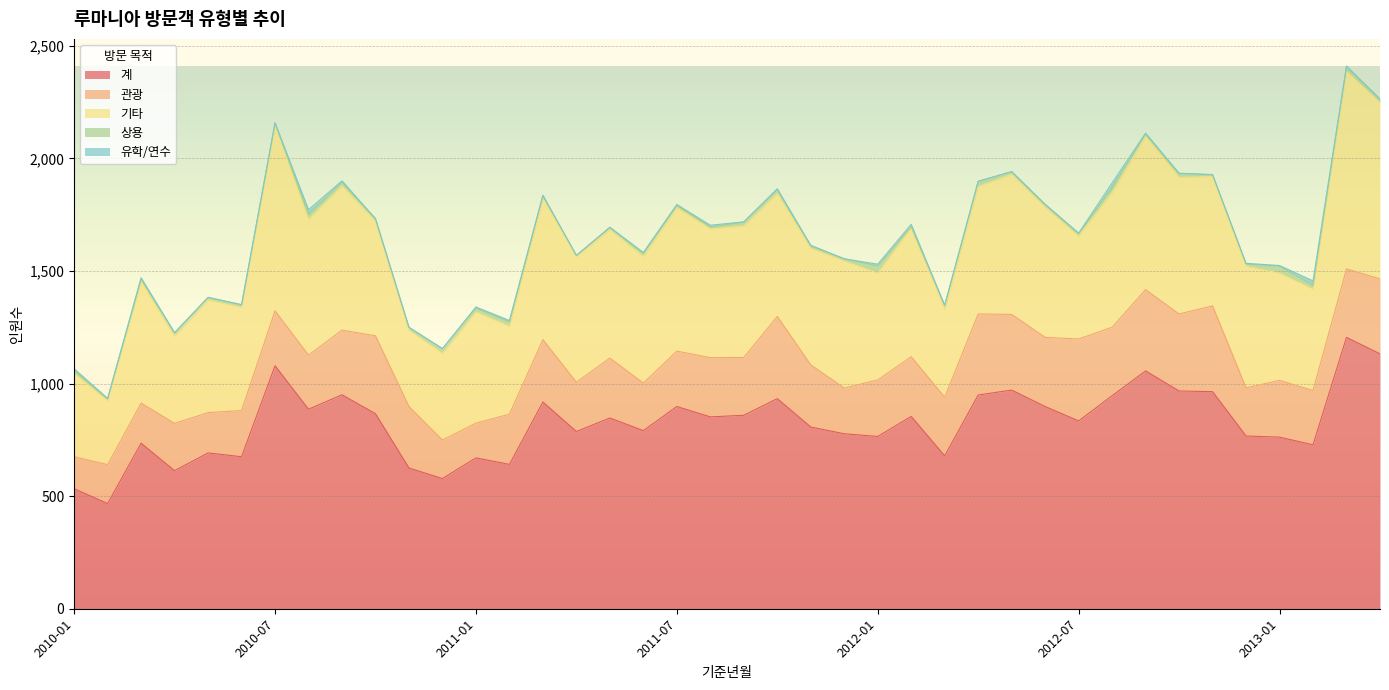

What is the total value across all series at 2013-01?

1524